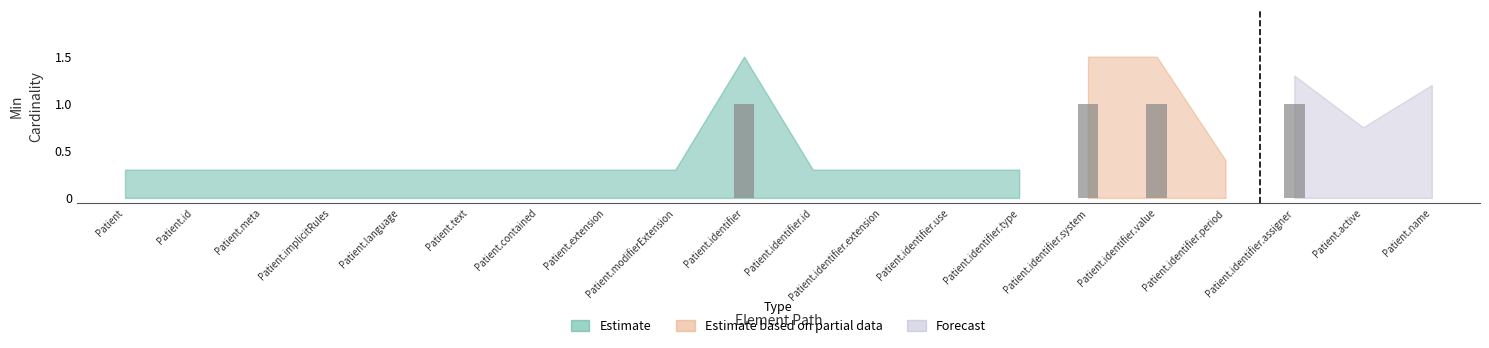

Rank the series by their maximum value, from highest to lowest.

Estimate, Estimate based on partial data, Forecast